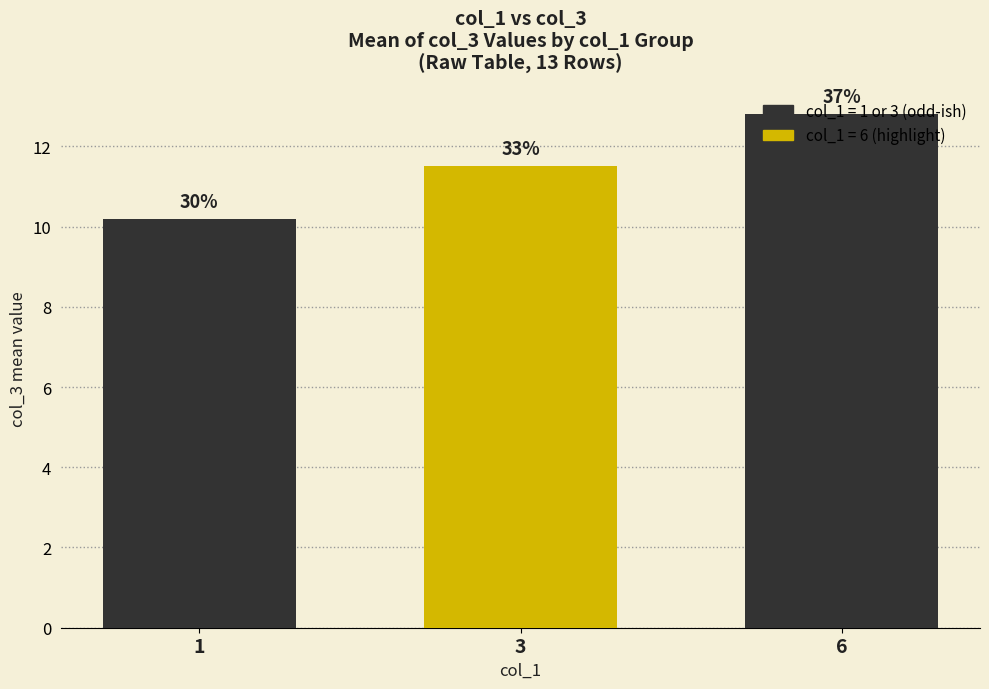

How many bars are there in total?

3